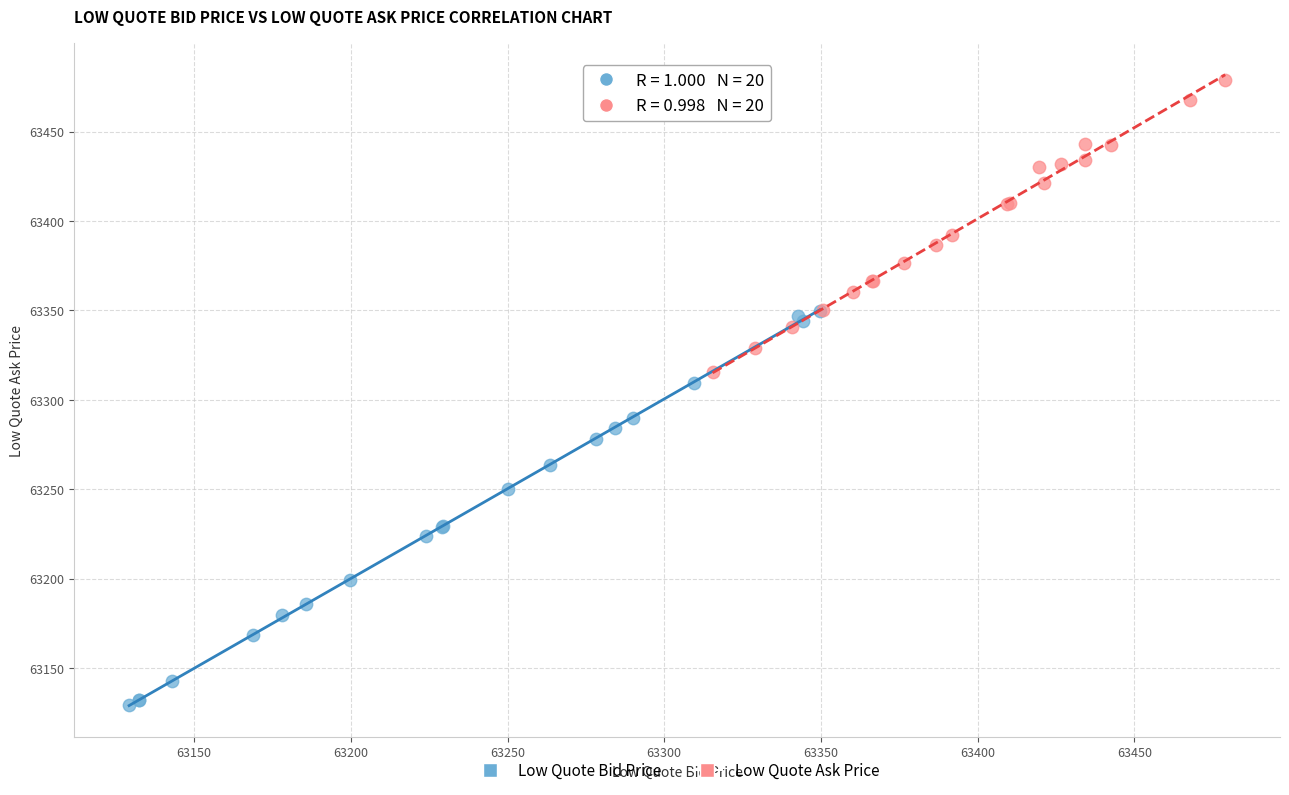

Which series has the widest spread of Y values?

Low Quote Bid Price